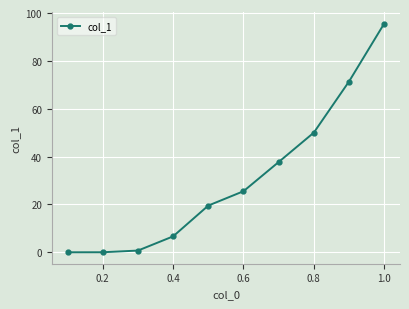

What is the value of the 9th point from the left?

71.4